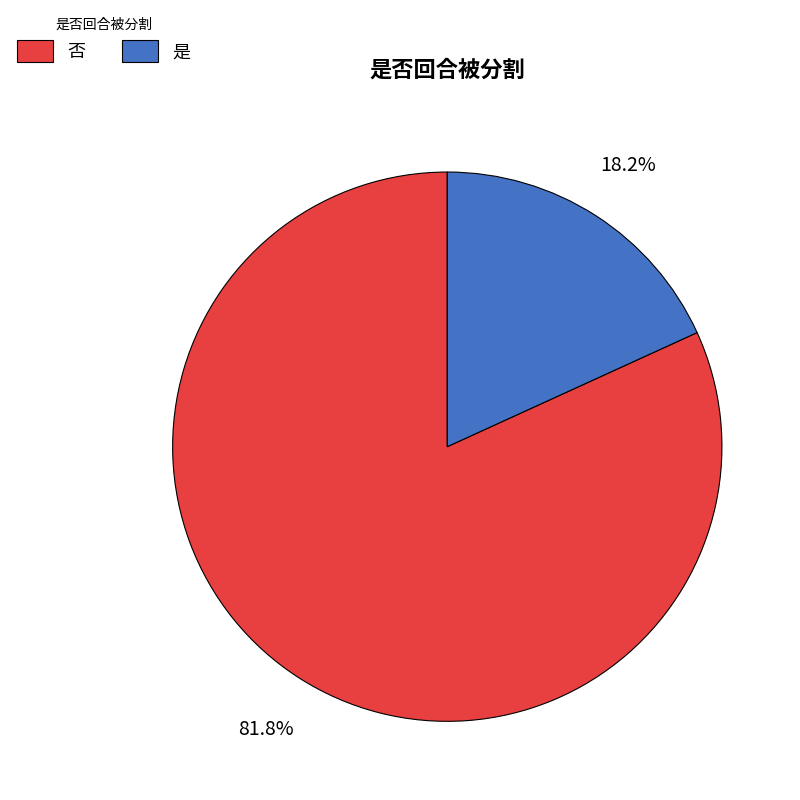

Combined, what portion of the pie is 是 and 否?

100.0%